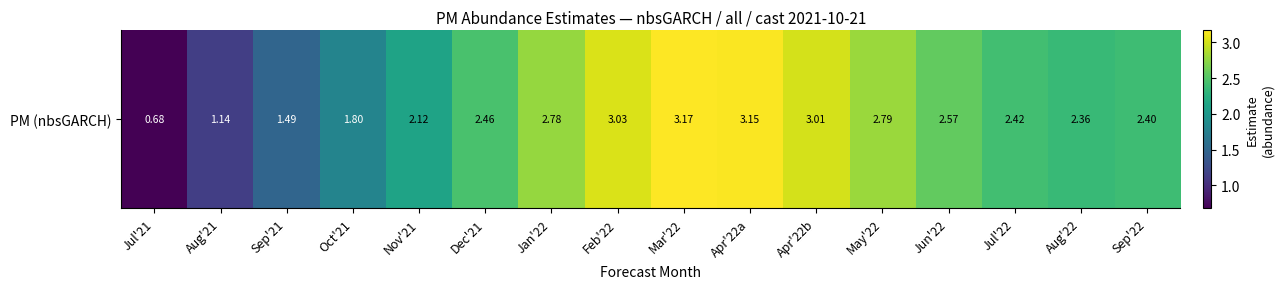

Where is the data nearest to the value 1?

Aug'21